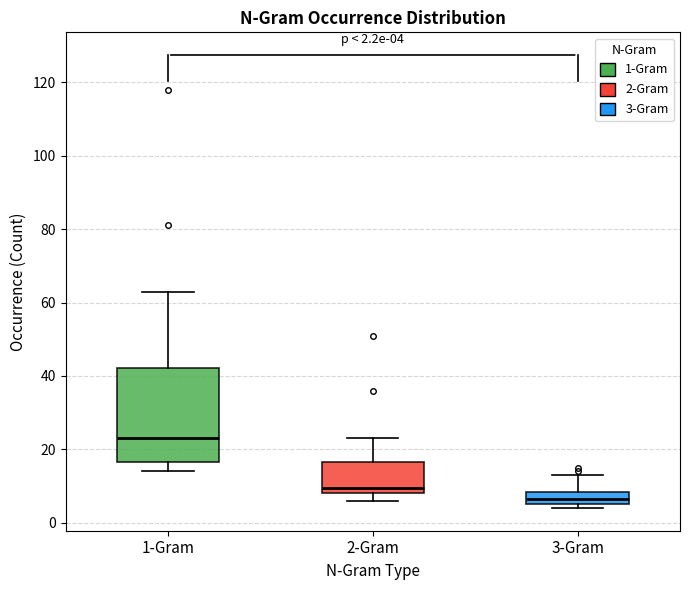

Which box has the lowest median line?

3-Gram